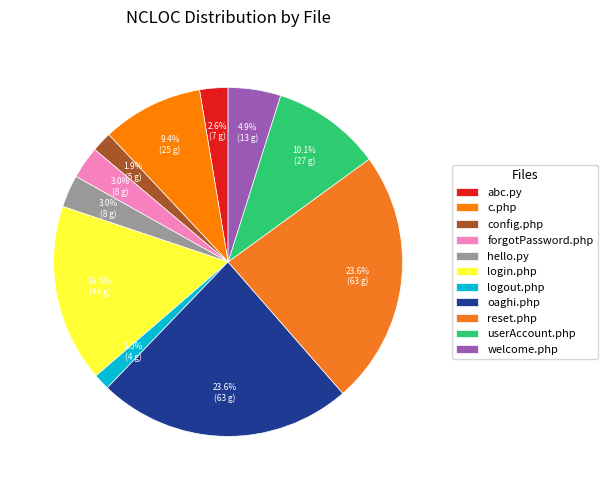

Is it true that c.php is 16% of the pie?

False